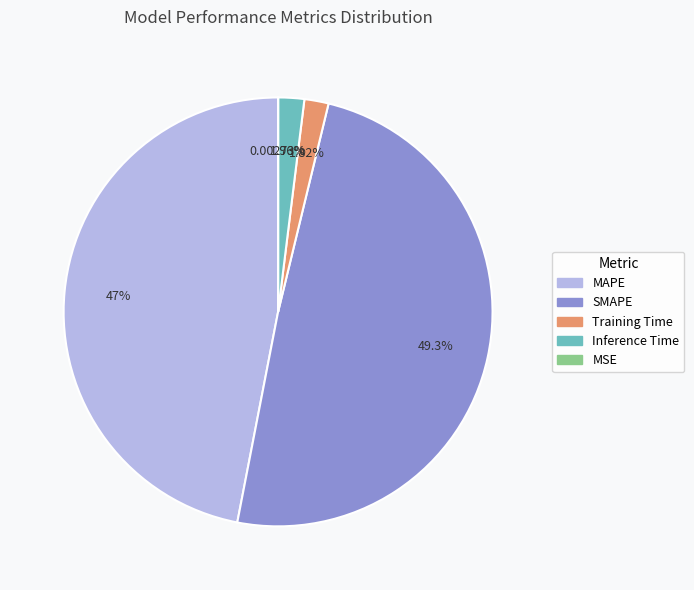

Between SMAPE and Inference Time, which is larger?

SMAPE